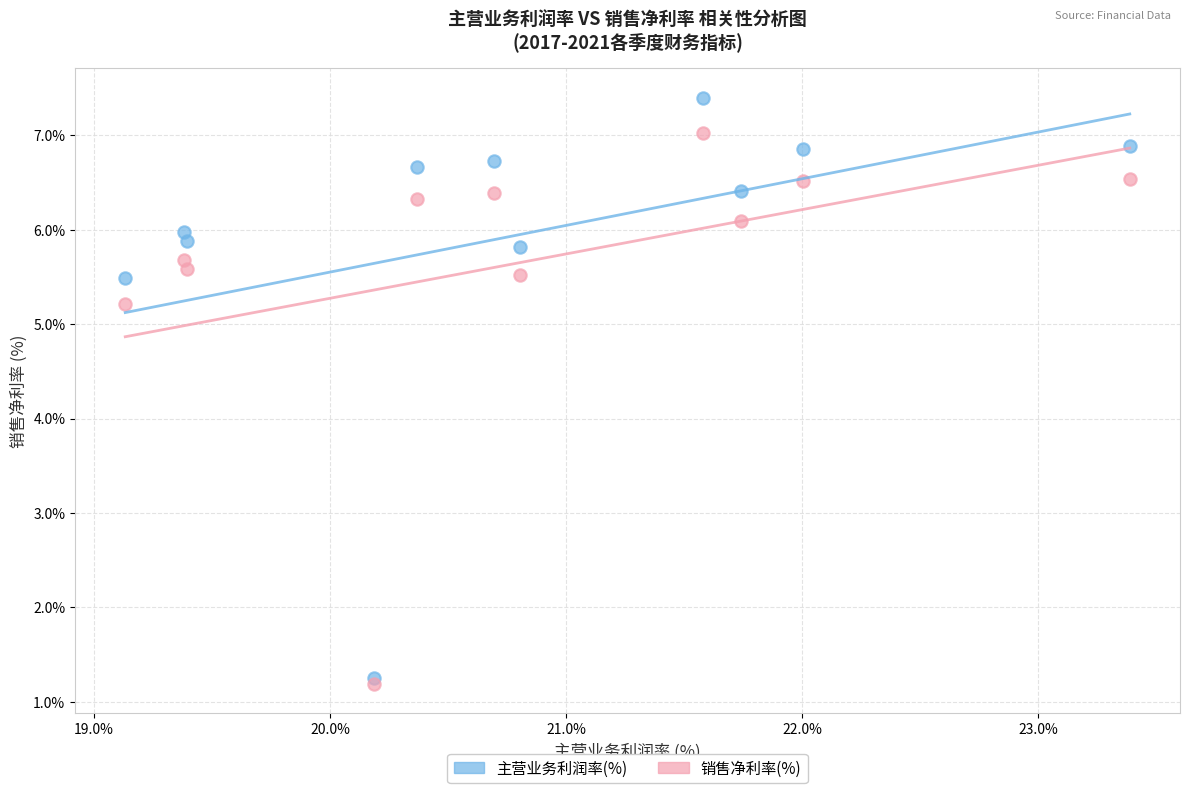

Which series contains the lowest Y value?

销售净利率(%)